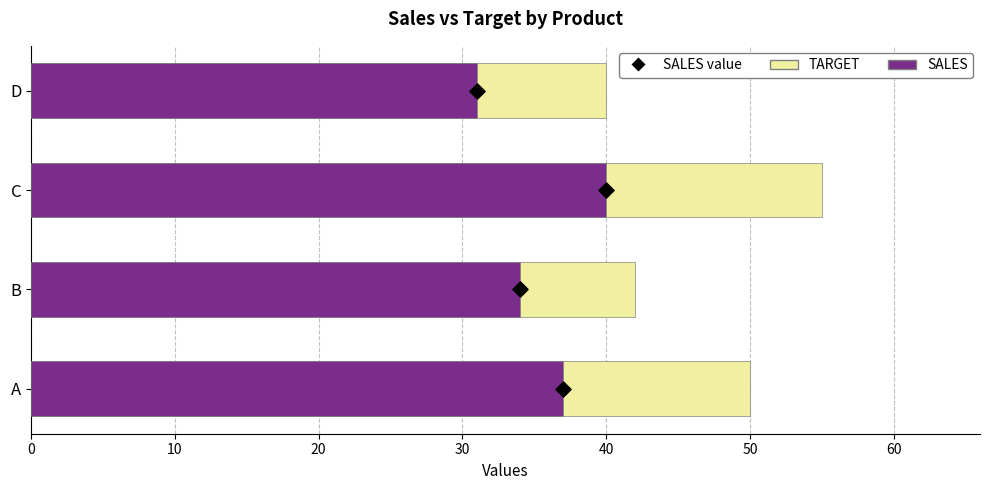

At how many categories does at least one series exceed 42?

2